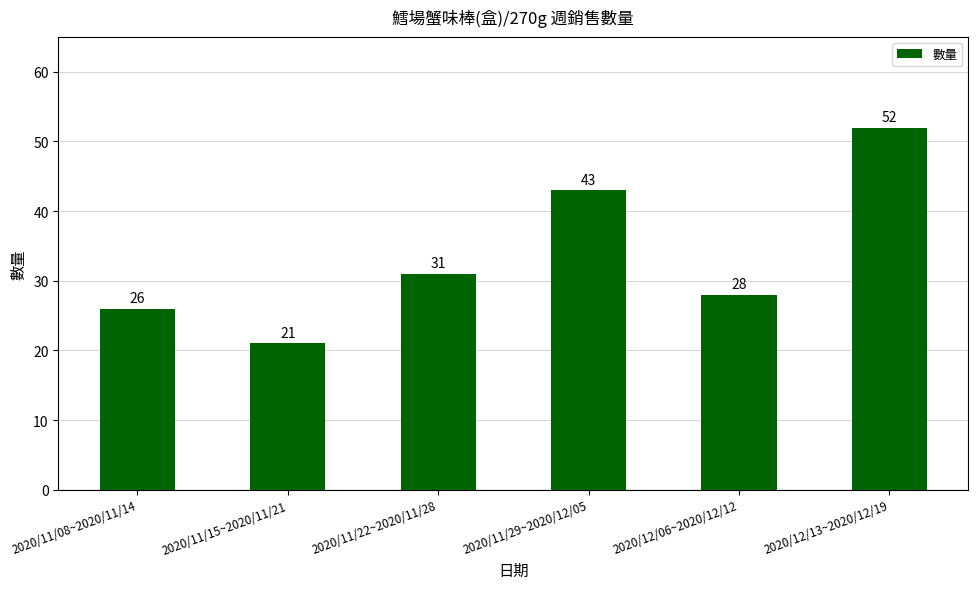

What position from the right is 2020/11/22~2020/11/28?

4